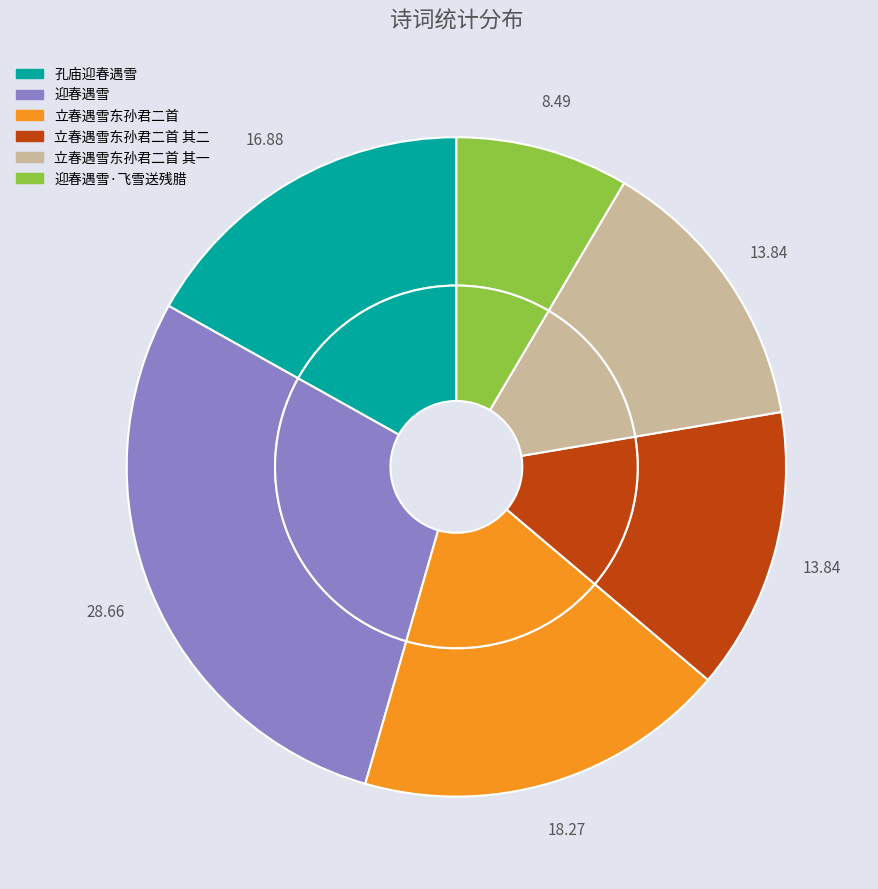

Which category has the biggest portion of the pie?

迎春遇雪